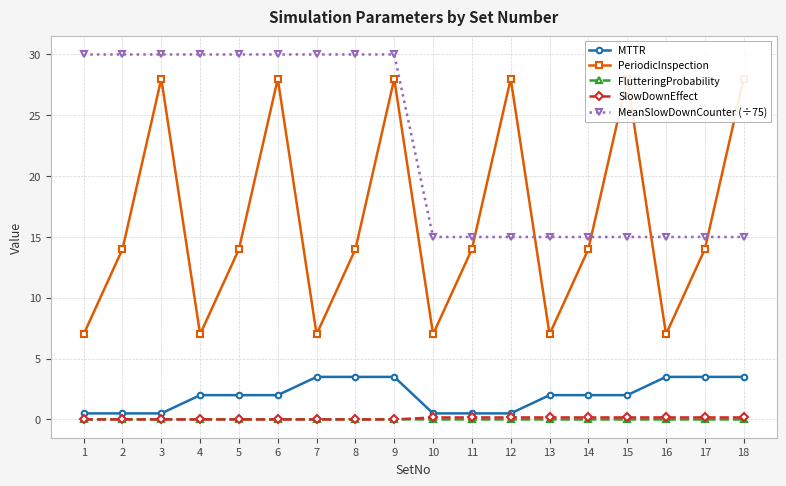

How many values in the FlutteringProbability series exceed 0?

9